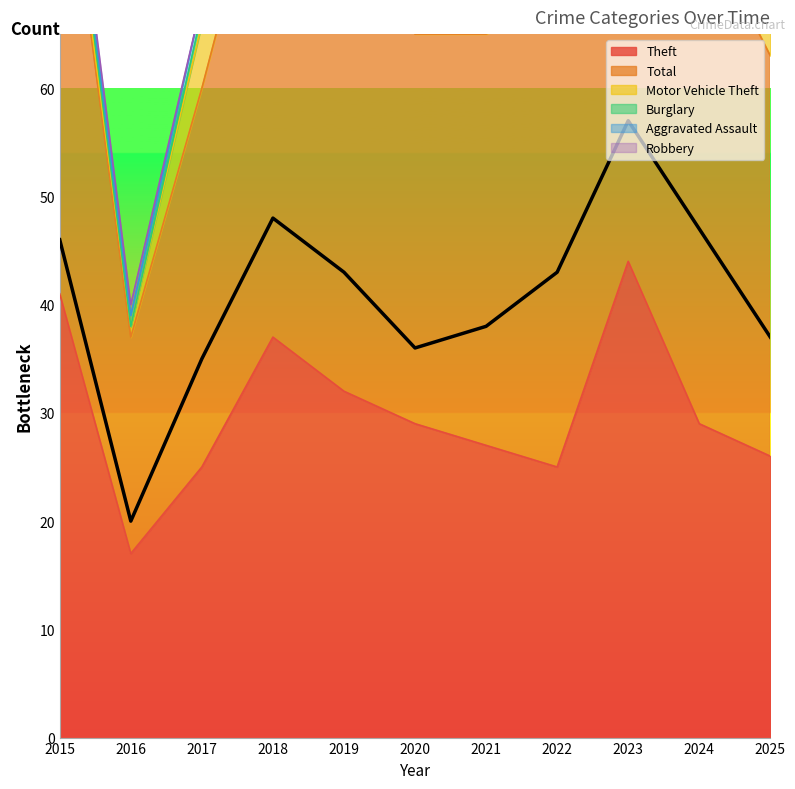

Rank the series at 2018 from highest to lowest value.

Total, Theft, Motor Vehicle Theft, Burglary, Aggravated Assault, Robbery